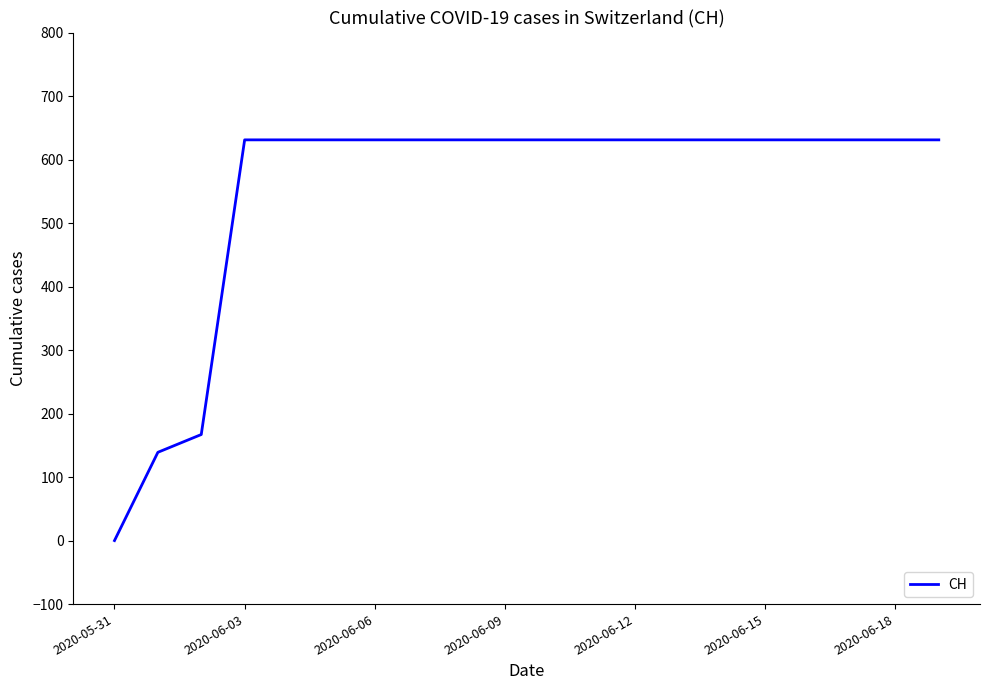

What is the average value?

552